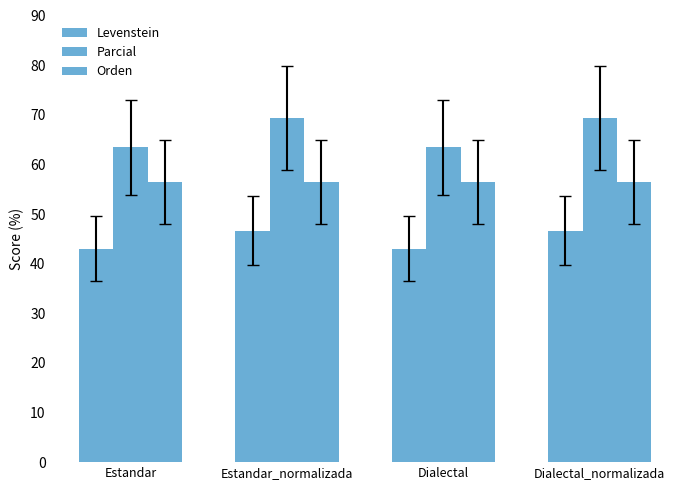

What is the smallest value displayed?

43.0